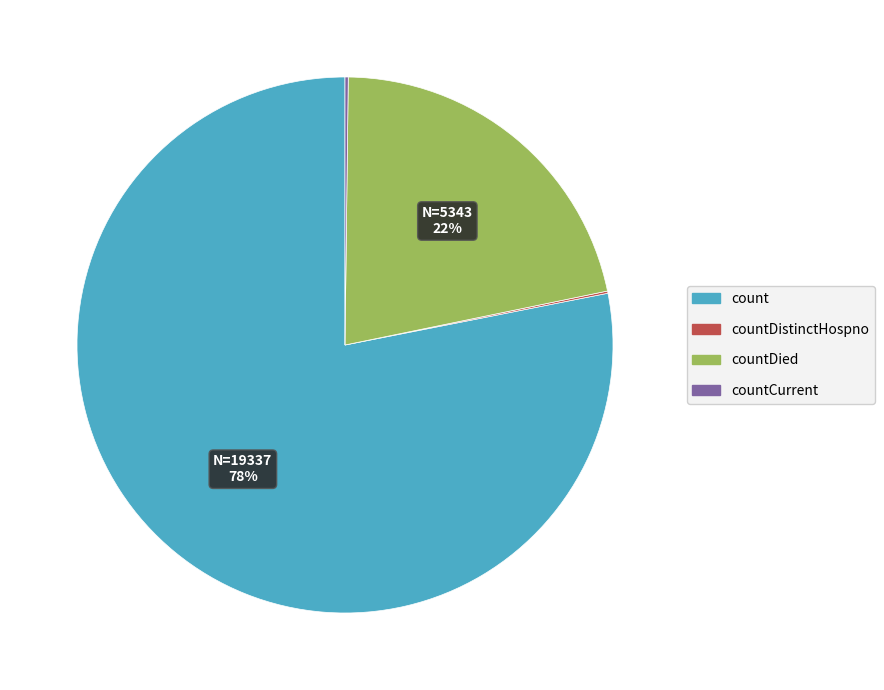

To the nearest percent, what is the average slice percentage?

25%